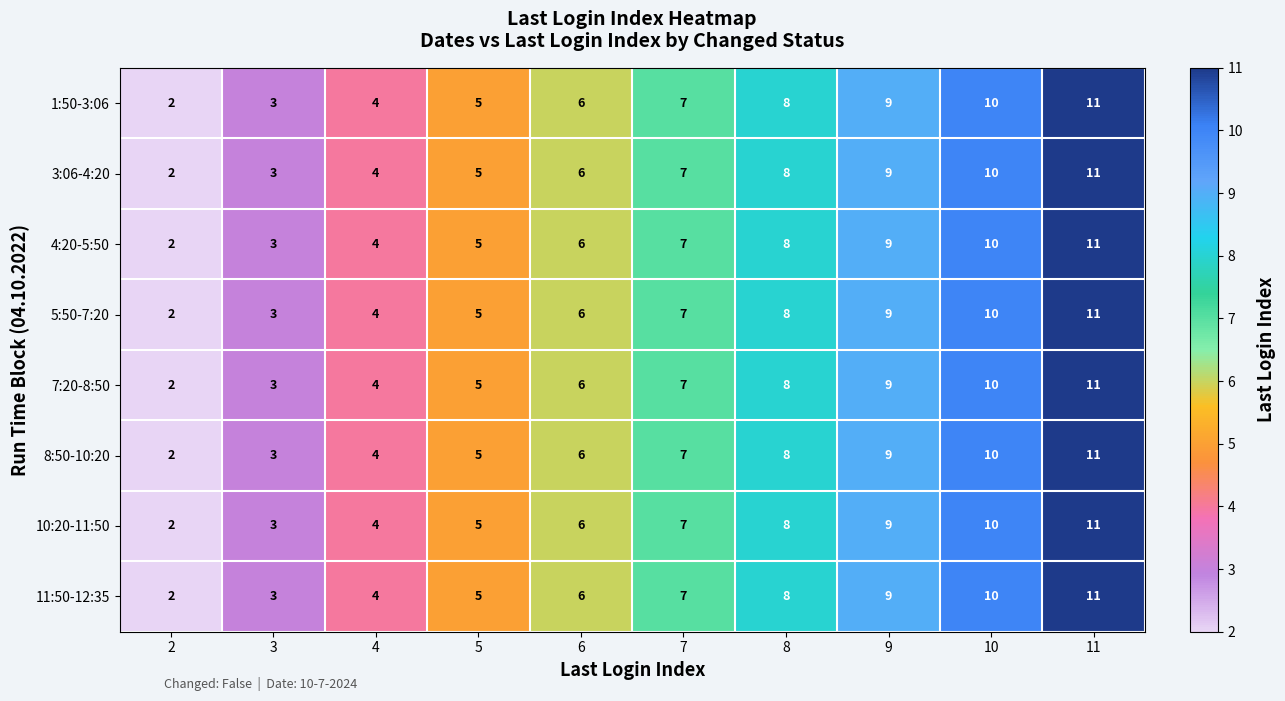

List the labels in order of 3:06-4:20 value, largest first.

11, 10, 9, 8, 7, 6, 5, 4, 3, 2